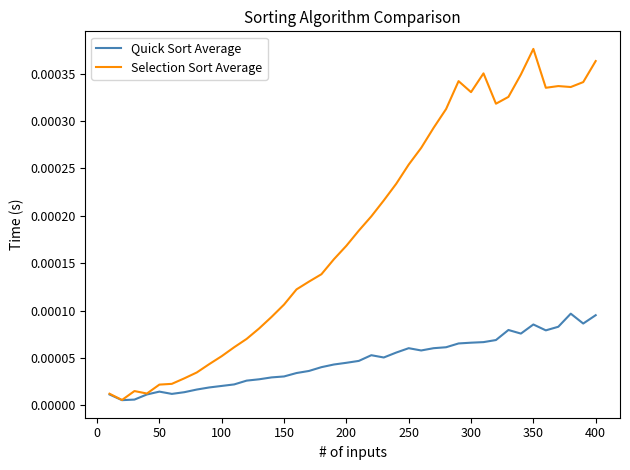

Rank the series by their maximum value, from highest to lowest.

Selection Sort Average, Quick Sort Average